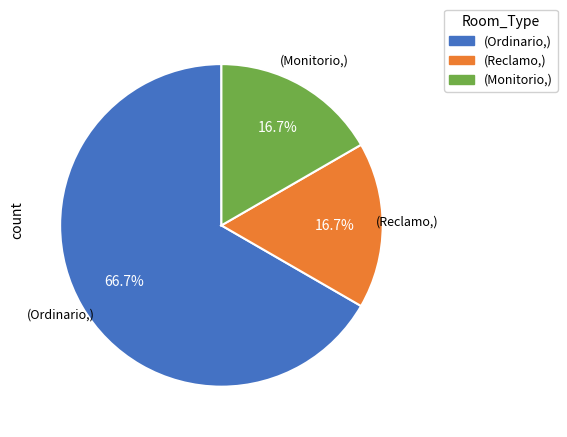

Between (Reclamo,) and (Ordinario,), which is larger?

(Ordinario,)